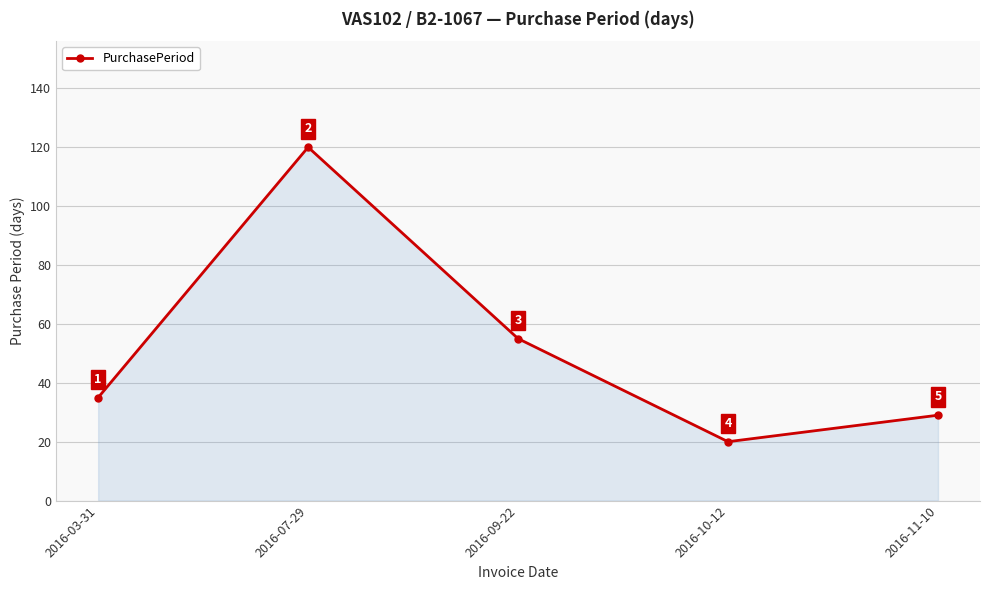

Count the number of data series in this chart.

1